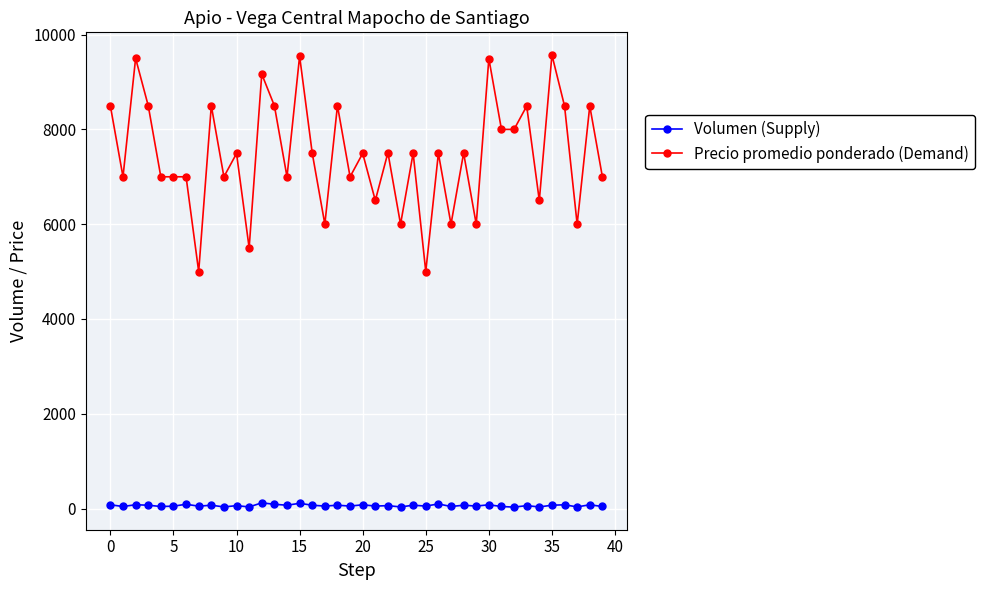

Does the chart display data point markers on the line(s)?

Yes